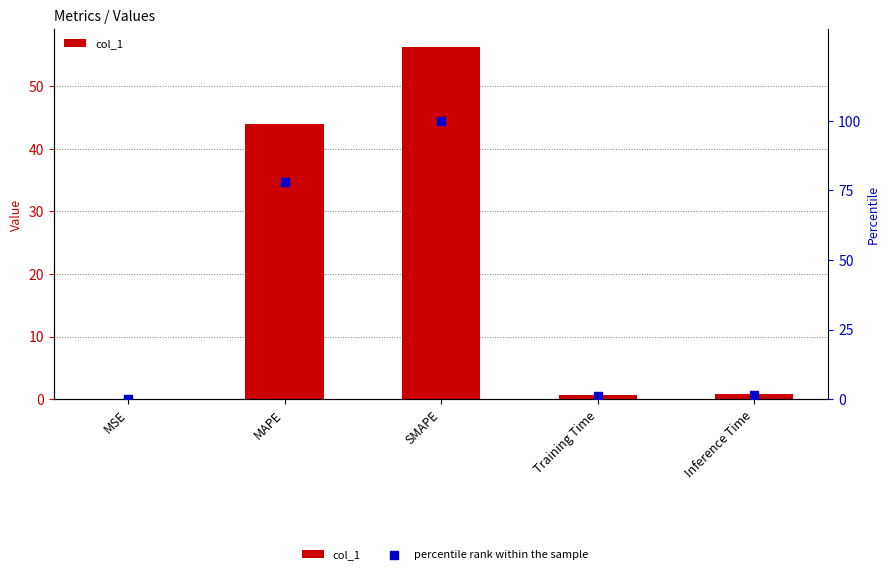

Which series reaches the minimum Y coordinate?

percentile rank within the sample